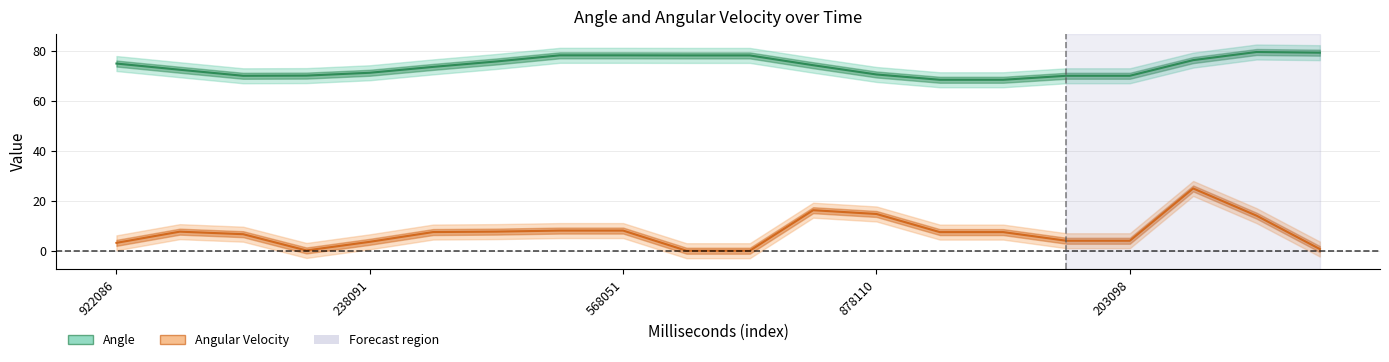

What is the sum of all Angle values?

1478.6